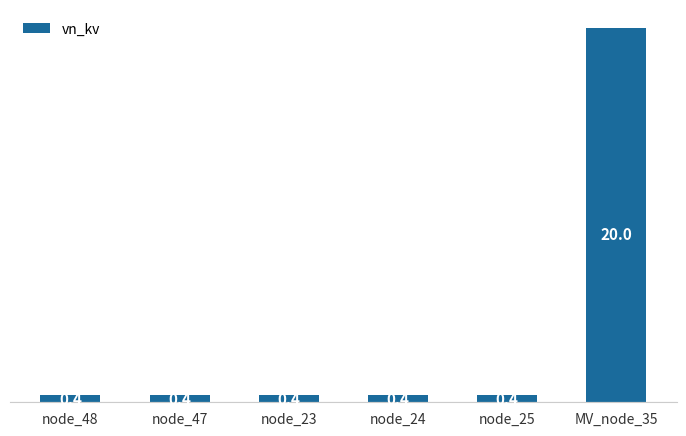

What position from the right is node_24?

3